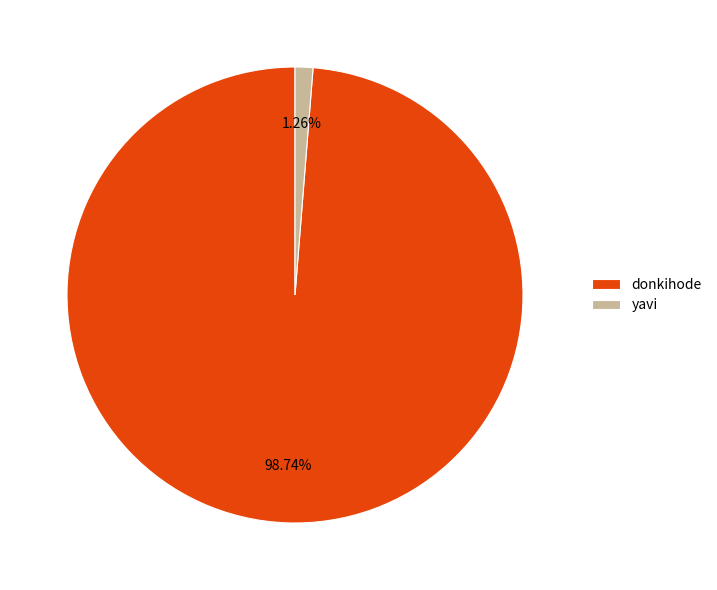

Which has a higher value, yavi or donkihode?

donkihode